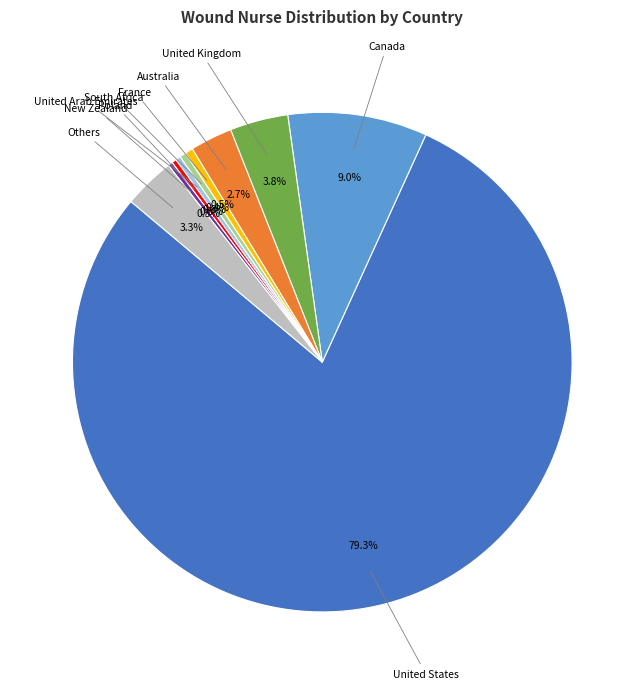

Count the number of slices in the pie.

10